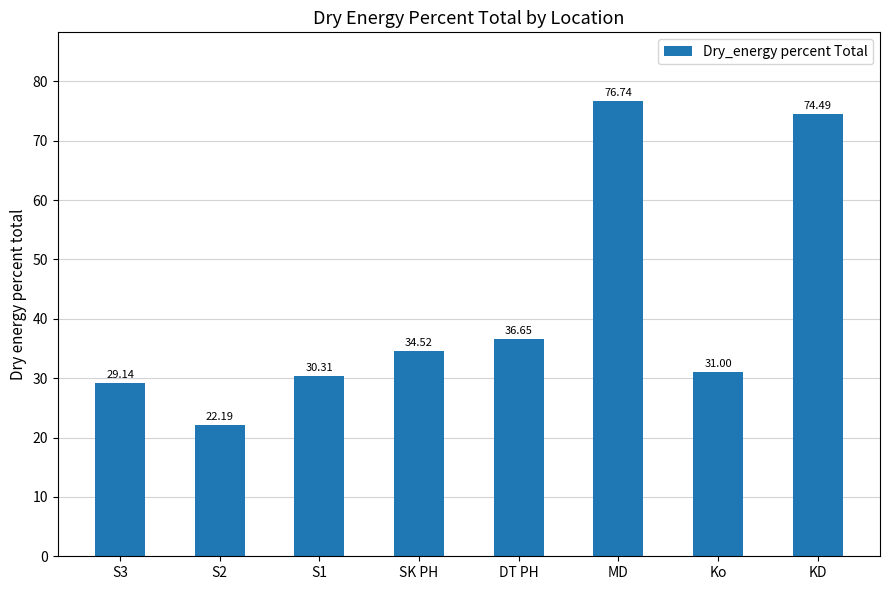

Where does the data first go above 34?

SK PH